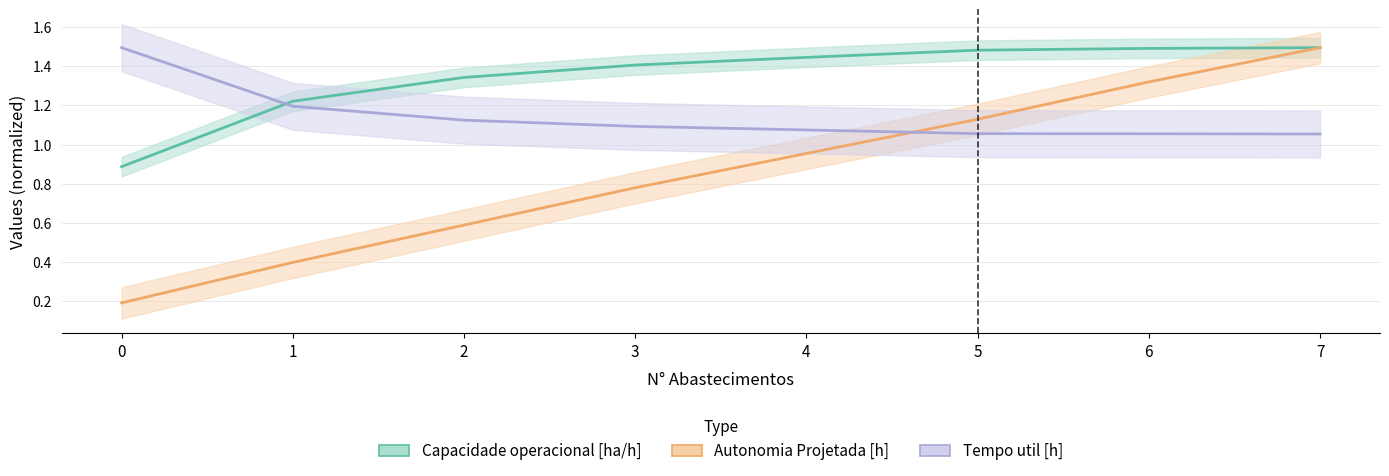

What is the total value across all series at 1?

2.8